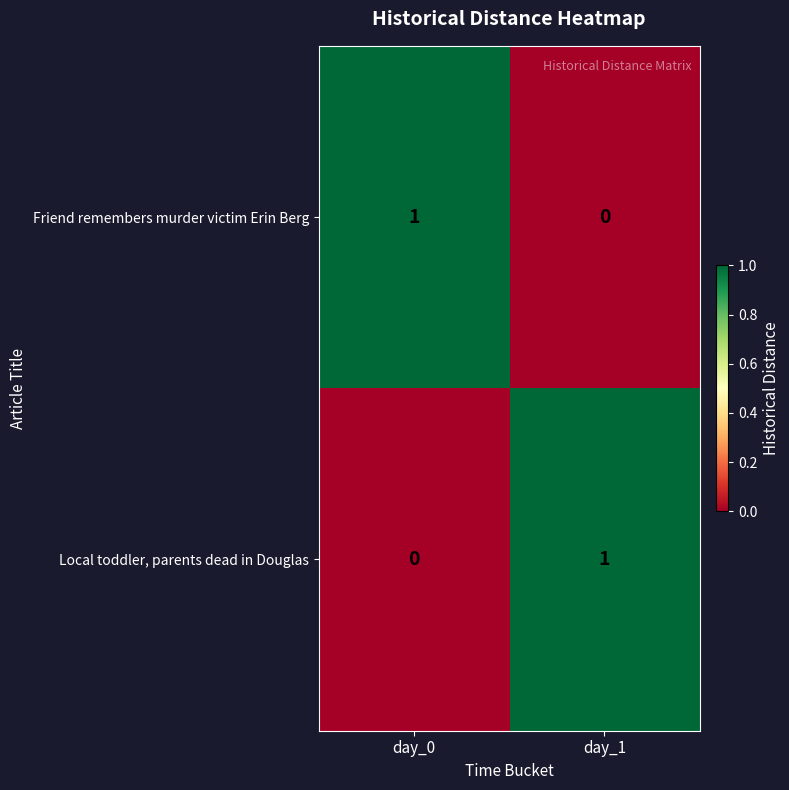

Is the value of Local toddler, parents dead in Douglas at day_1 greater than the value of Friend remembers murder victim Erin Berg at day_1?

Yes